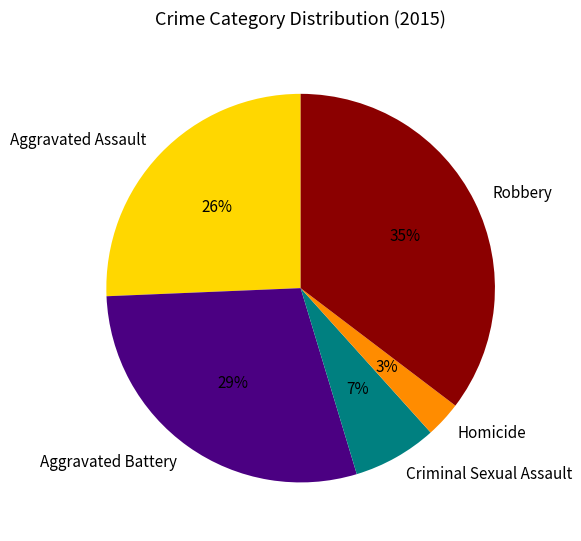

Does Aggravated Battery account for over 50% of the chart?

No